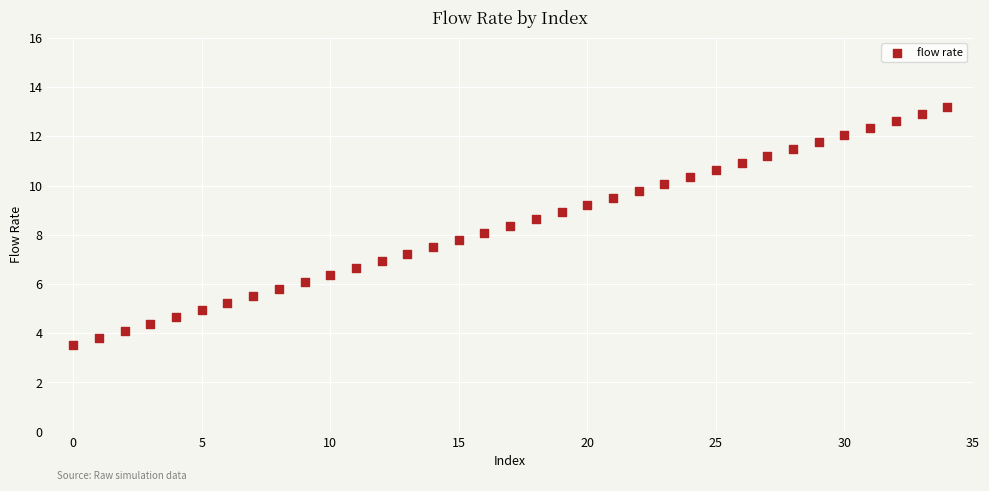

What is the range of Y values (max minus min)?

9.7